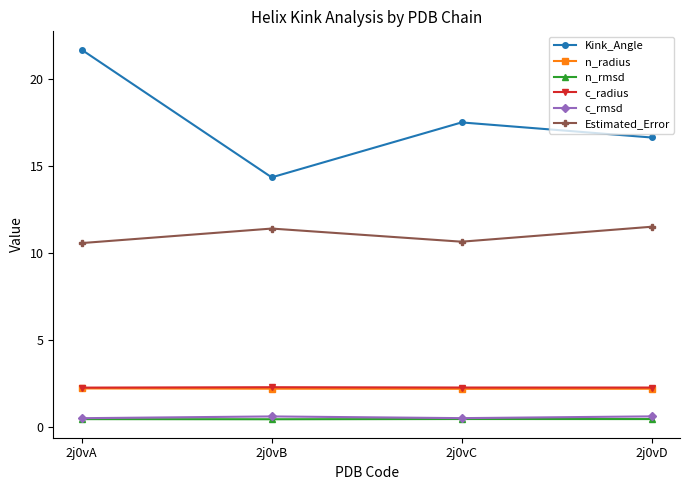

Which series has the widest spread of values?

Kink_Angle